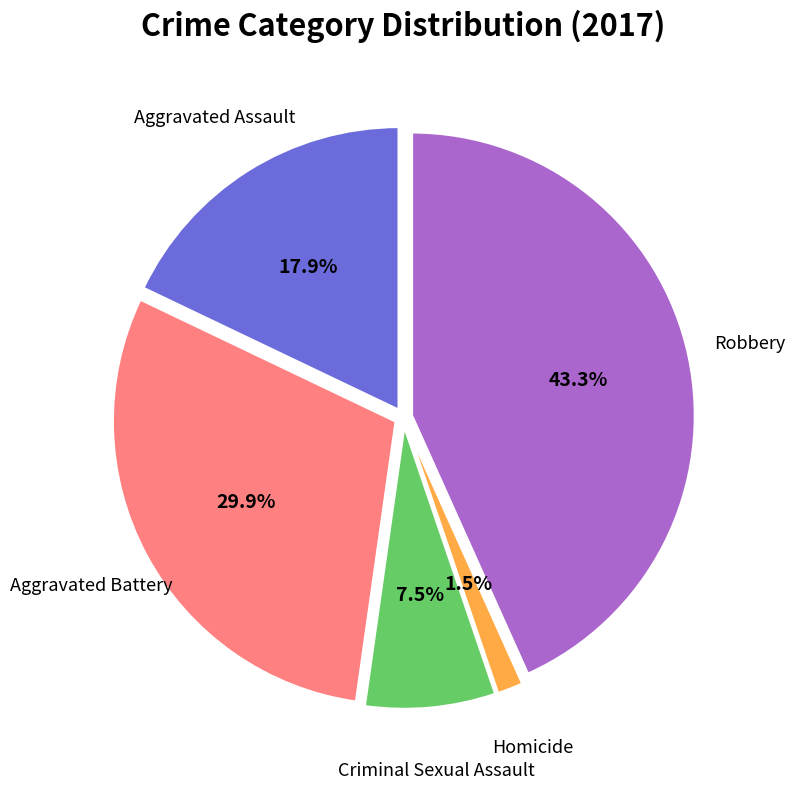

Is there any slice that represents more than half of the pie?

No